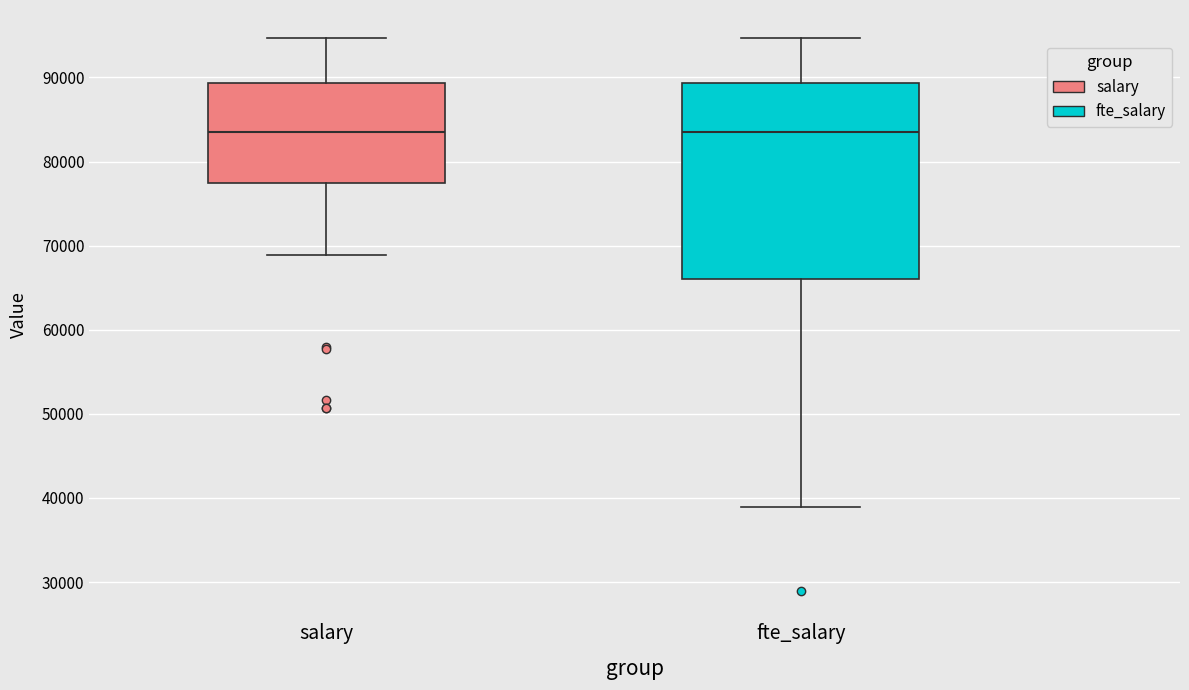

Reading left to right, transcribe this box plot: for each box, give where its median line is, the range the box spans, and where its two whiskers end, as read against the y-axis. The values are not printed on the chart, so give them approximately, as read against the axis.

salary: median 83000, box 77000 to 89000, whiskers 69000 to 95000
fte_salary: median 83000, box 66000 to 89000, whiskers 39000 to 95000